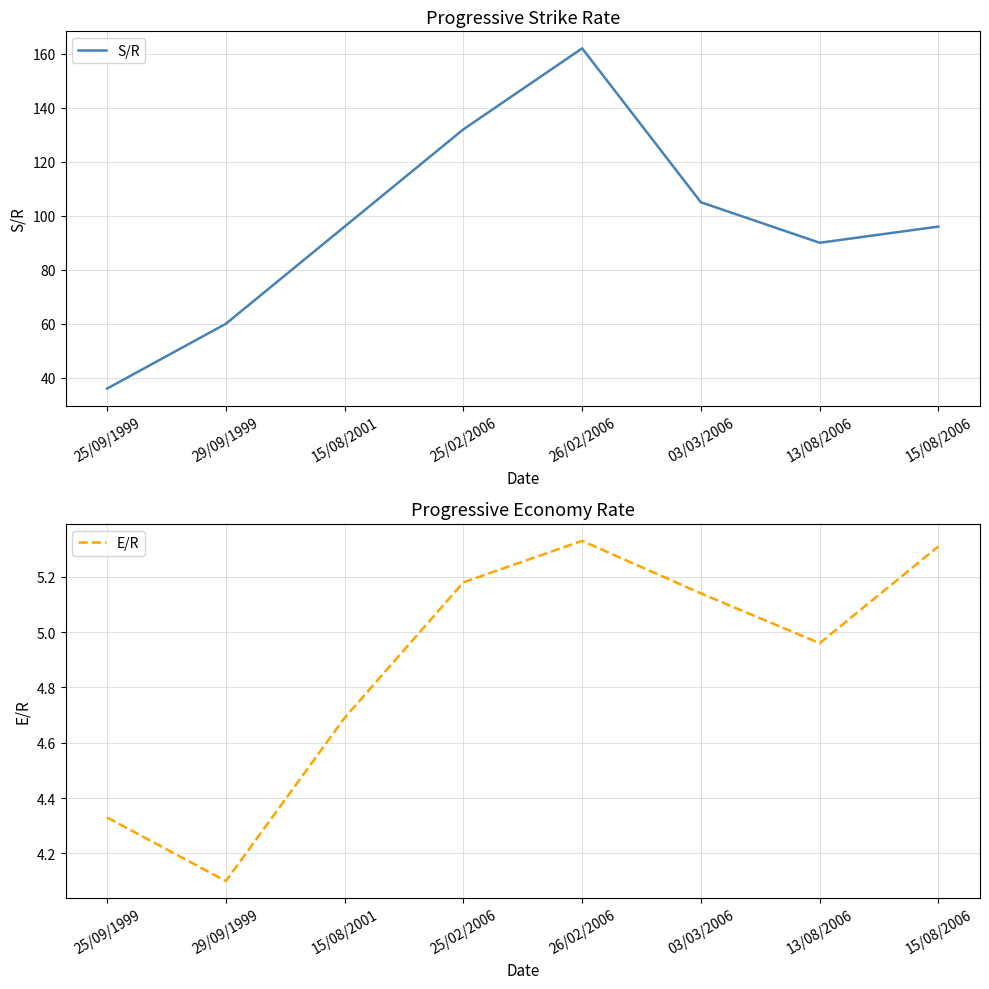

Which series has the largest total across all categories?

S/R